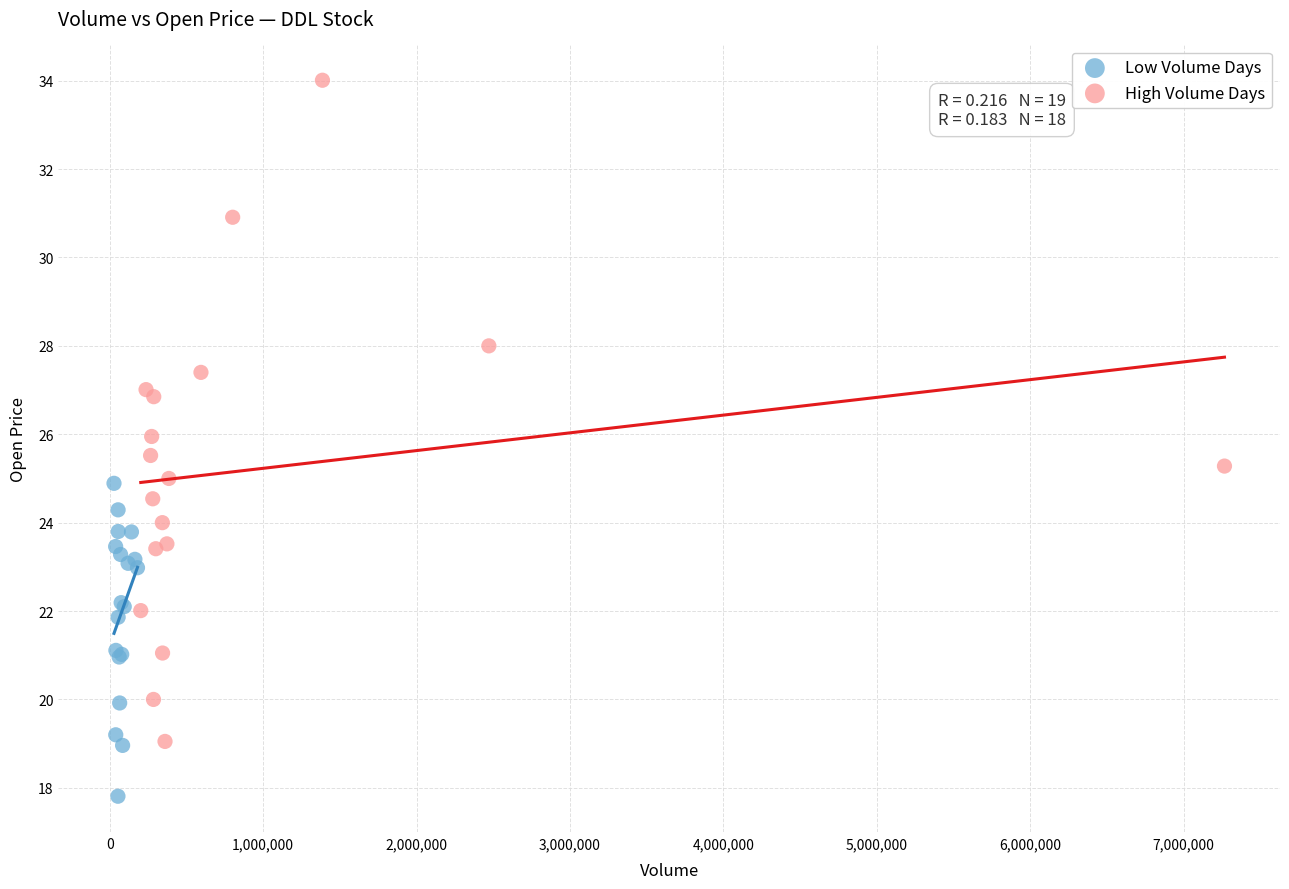

Which series reaches the minimum Y coordinate?

Low Volume Days